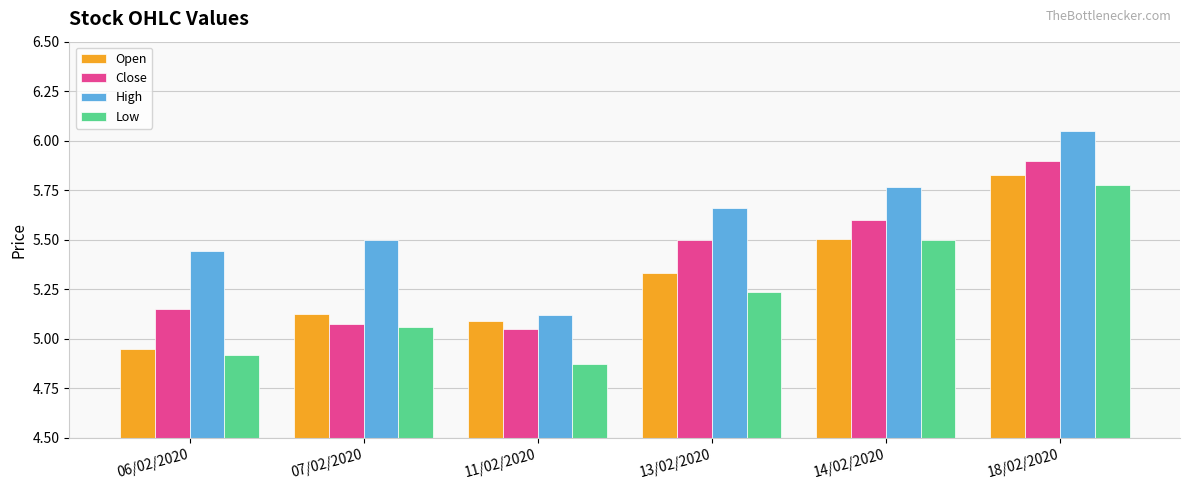

Rank the series at 07/02/2020 from lowest to highest value.

Low, Close, Open, High